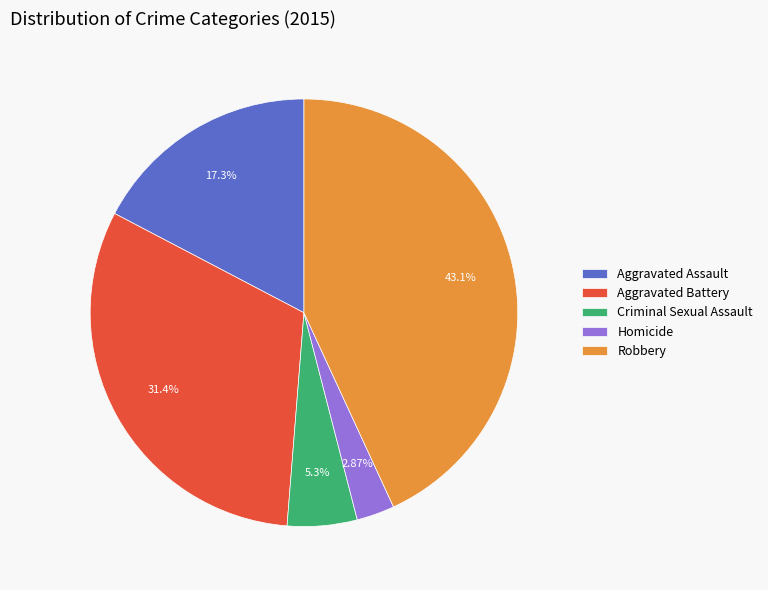

Between Criminal Sexual Assault and Aggravated Battery, which is larger?

Aggravated Battery